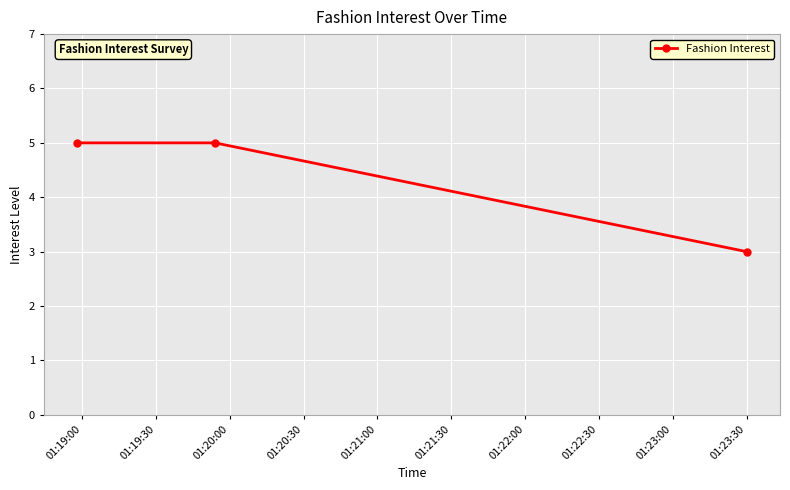

What is the value of the 3rd point from the left?

3